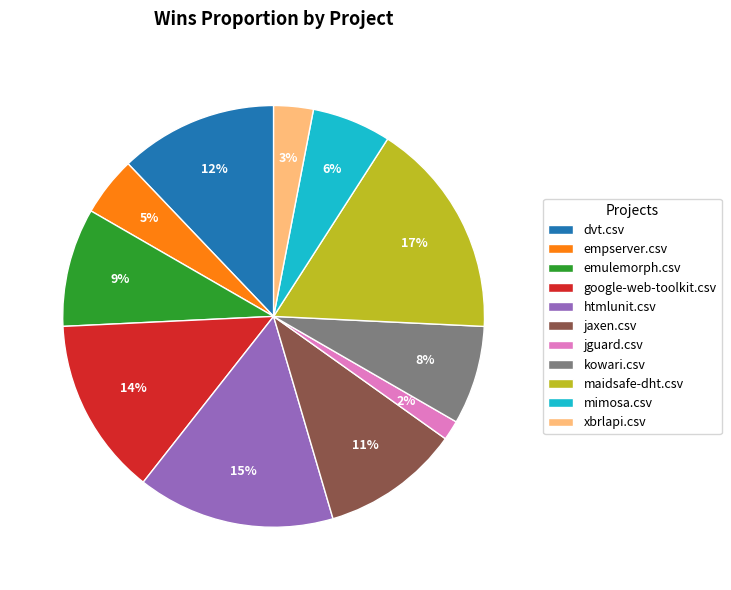

How many slices are in this pie chart?

11